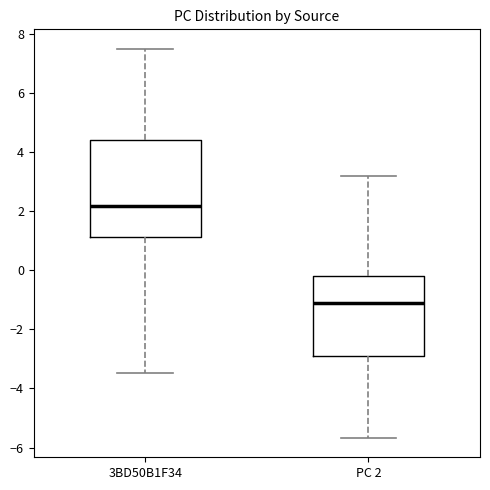

Where does the upper whisker of the box for PC 2 end on the y-axis? The values are not printed on the chart, so give them approximately, as read against the axis.

3.2